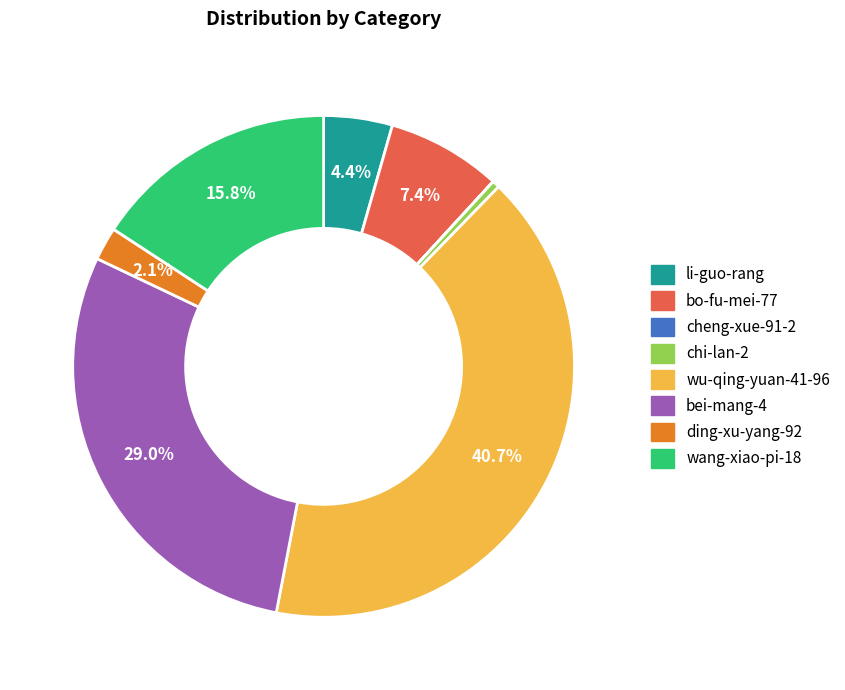

Which has a higher value, bo-fu-mei-77 or chi-lan-2?

bo-fu-mei-77